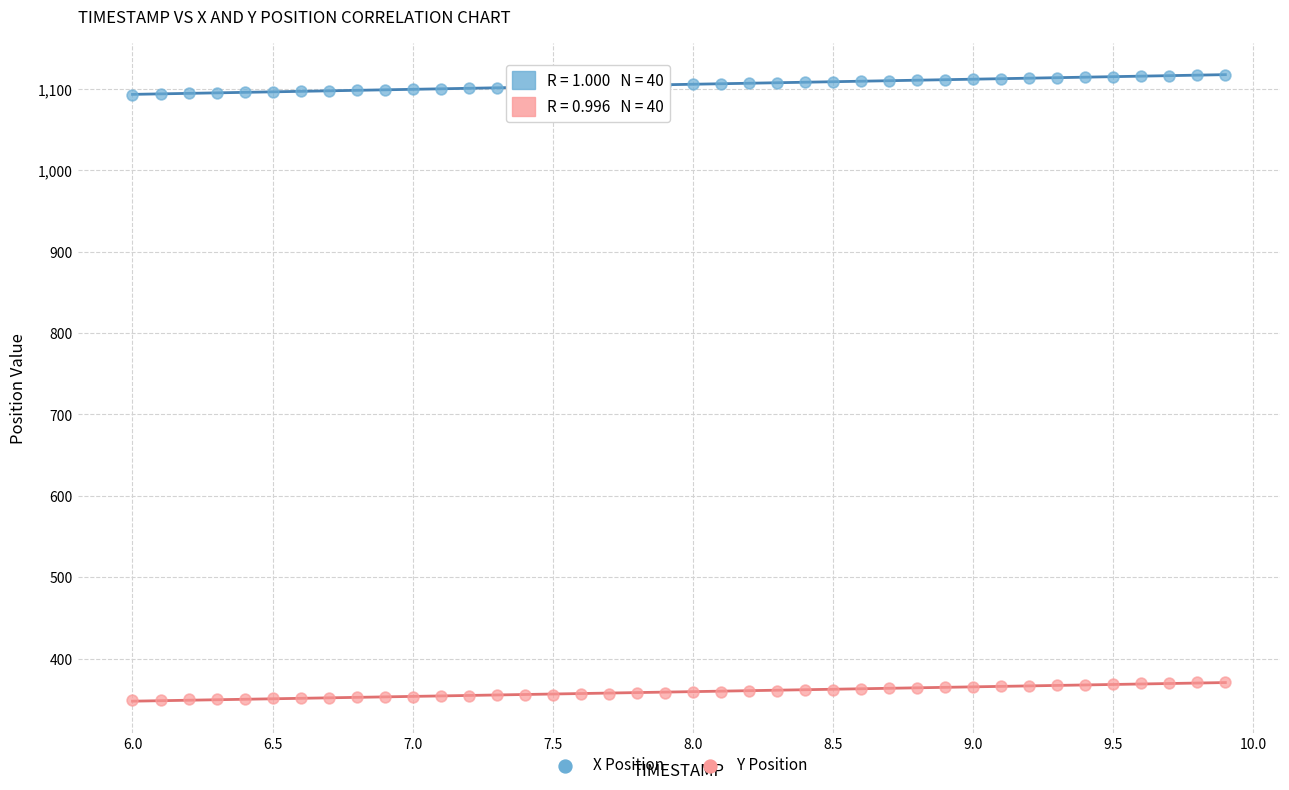

Which series reaches the minimum Y coordinate?

Y Position